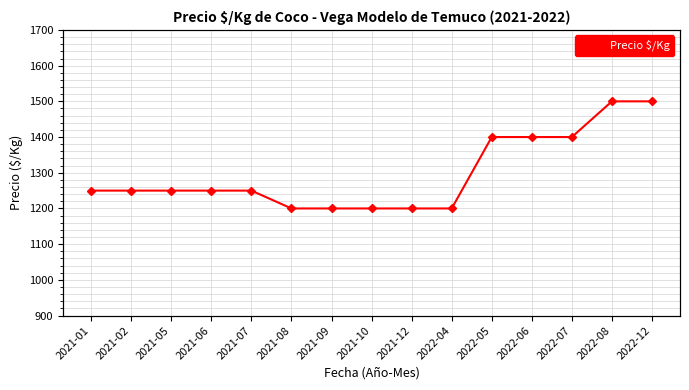

What is the sum of the values at 2021-06 and 2021-05?

2500